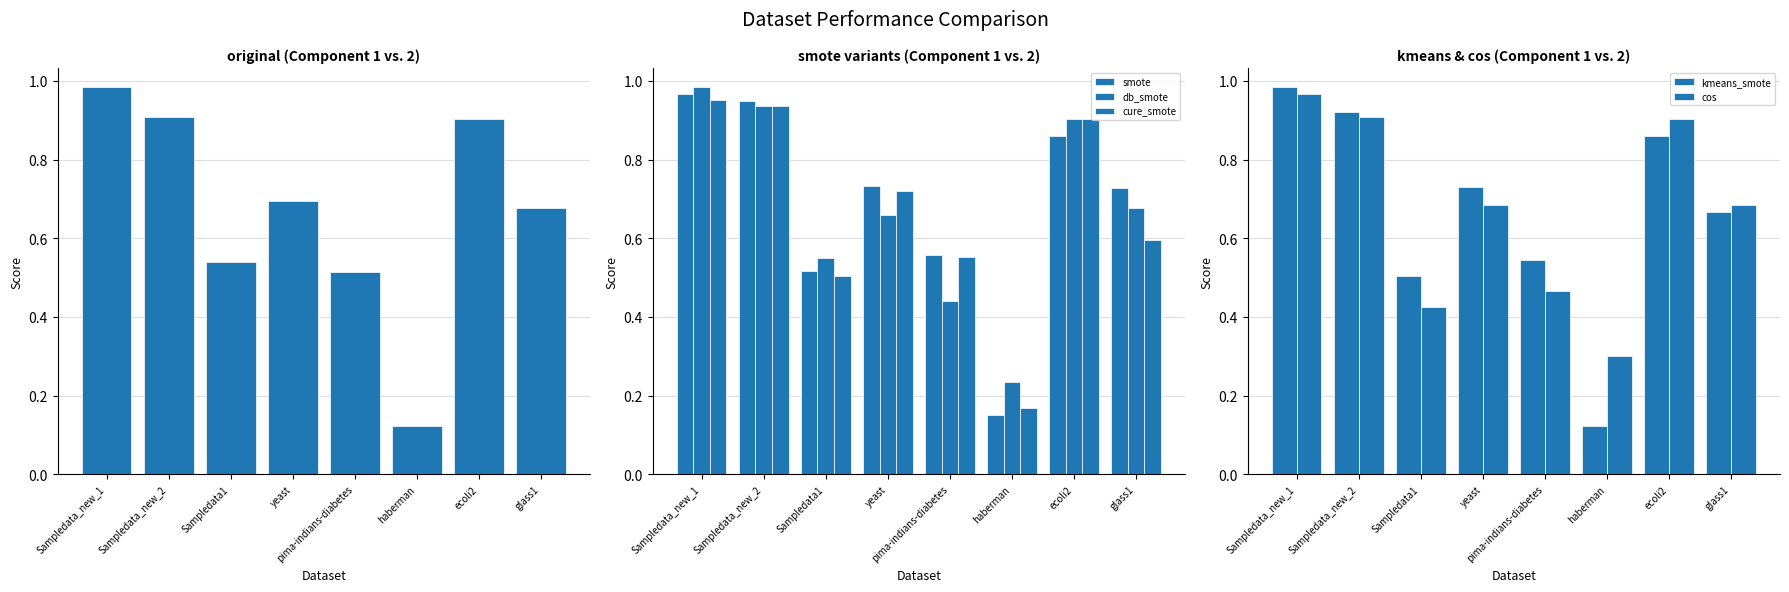

What is the label of the 7th bar from the left?

ecoli2